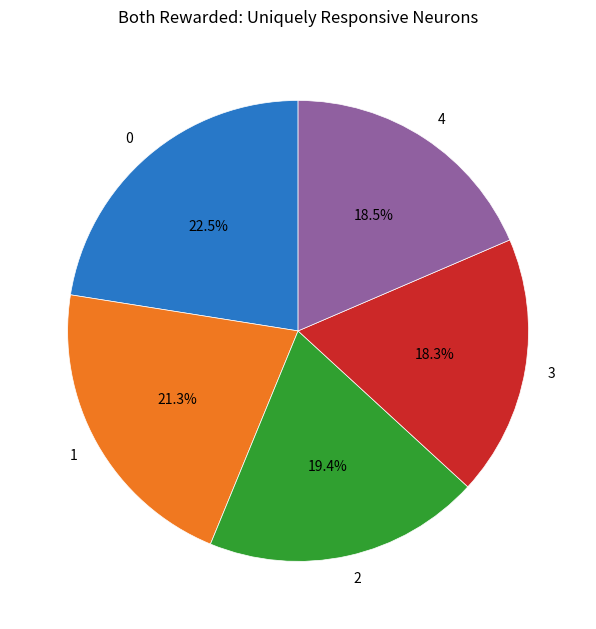

Combined, what portion of the pie is 4 and 0?

41.0%